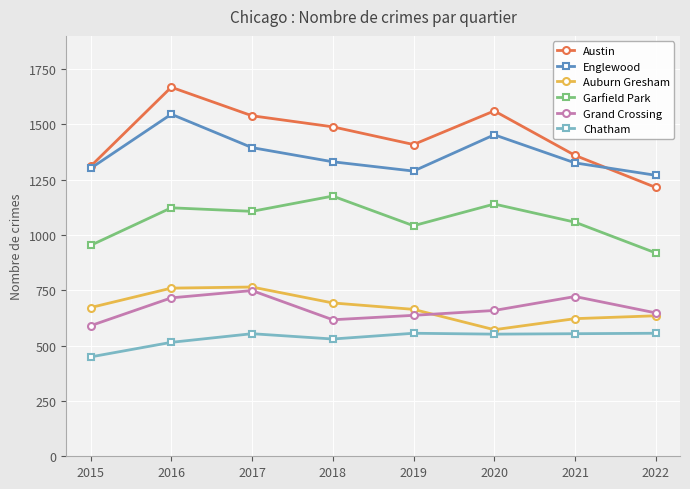

What is the difference between the Chatham values at 2021 and 2018?

24